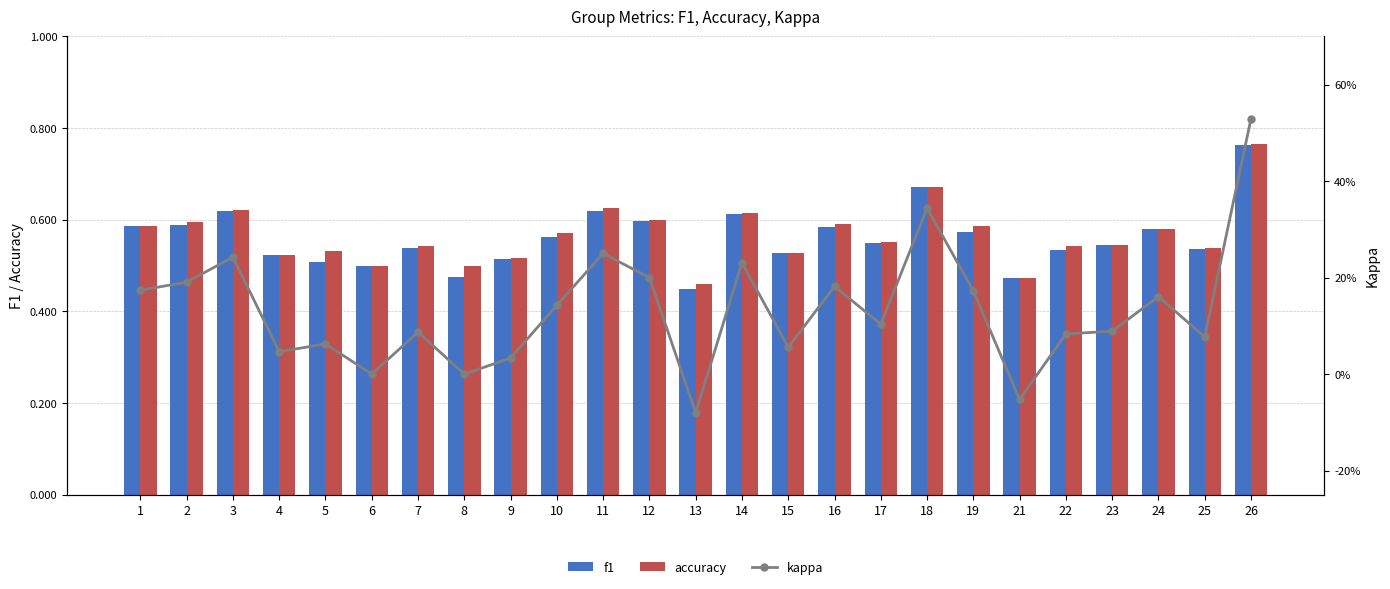

At 9, list the series in order from smallest to largest.

kappa, f1, accuracy